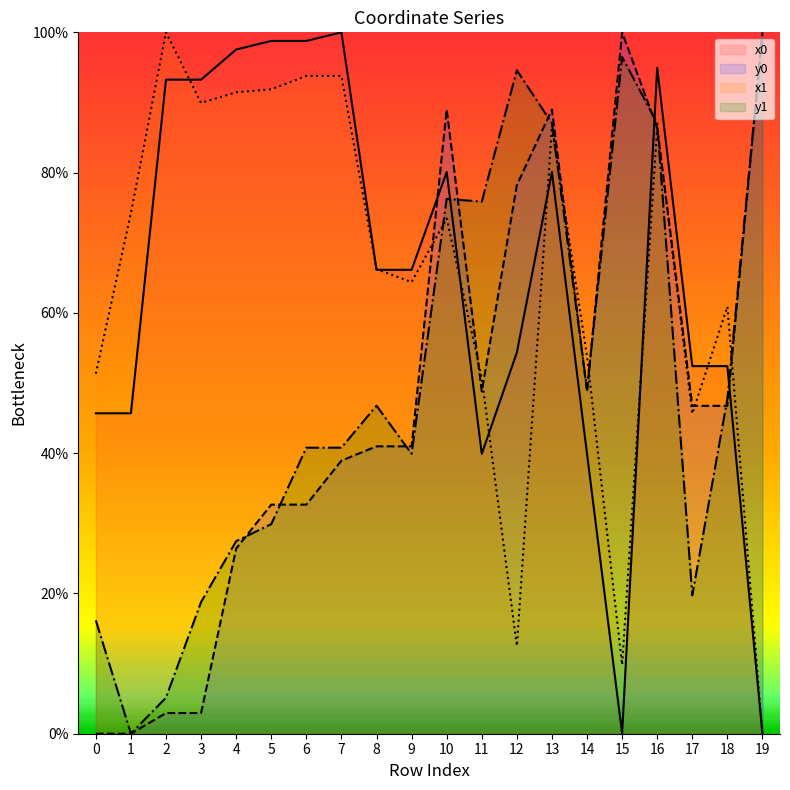

What are all the series names shown in the legend?

x0, y0, x1, y1